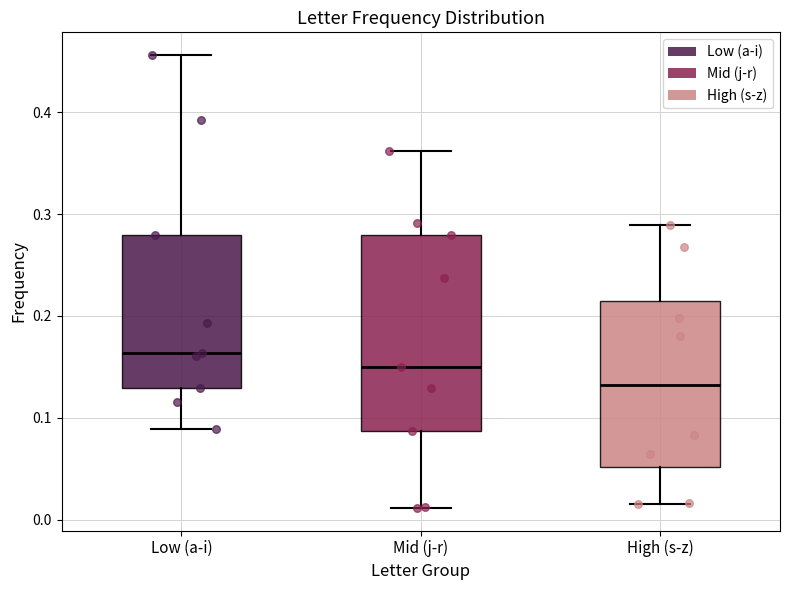

Which box's median line is the lowest?

High (s-z)